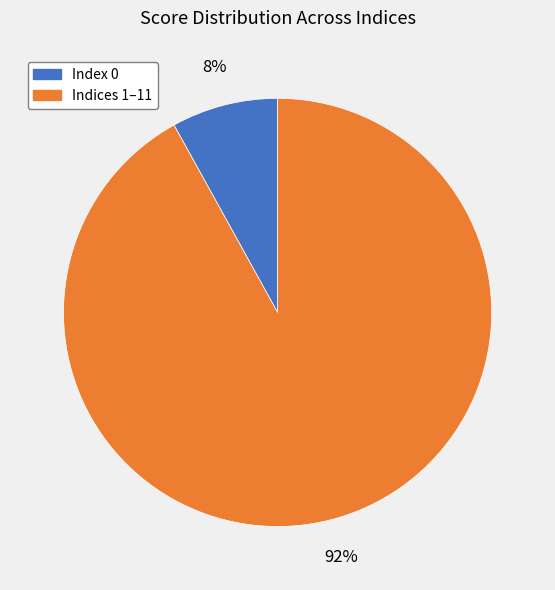

To the nearest percent, what is the average slice percentage?

50%